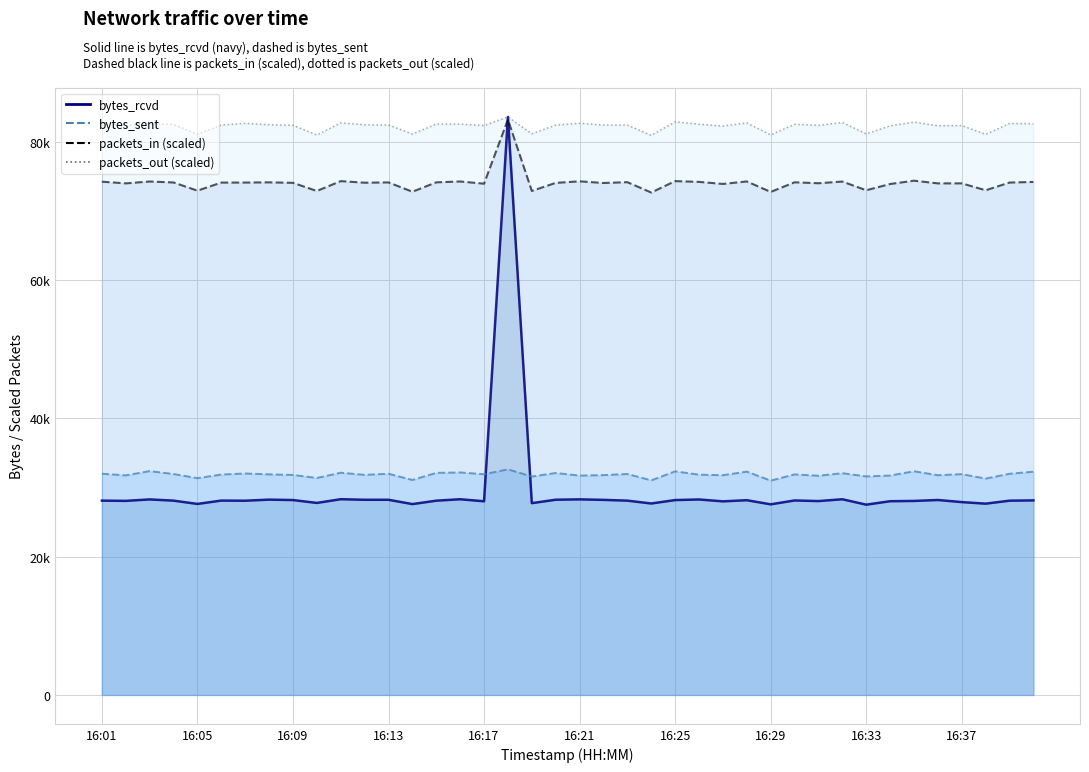

What is the value of the bytes_rcvd point at the 39th from the left?

28084.3